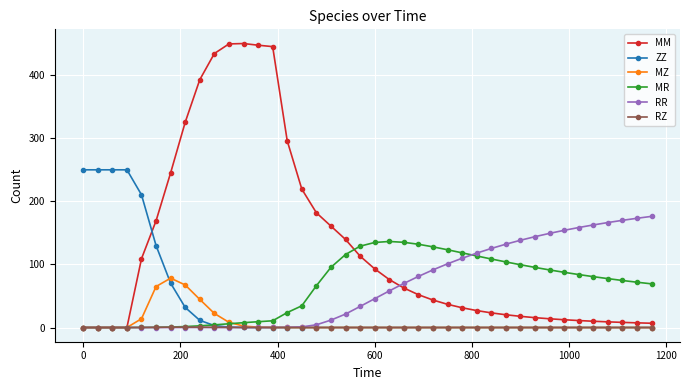

What are all the series names shown in the legend?

MM, ZZ, MZ, MR, RR, RZ